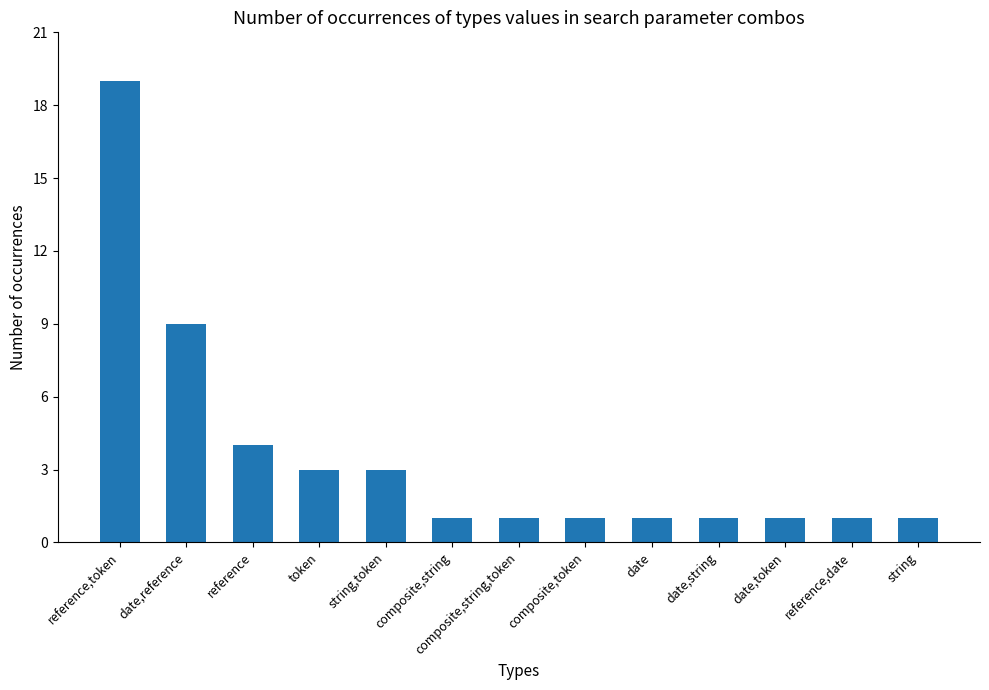

Does the chart contain stacked bars?

No